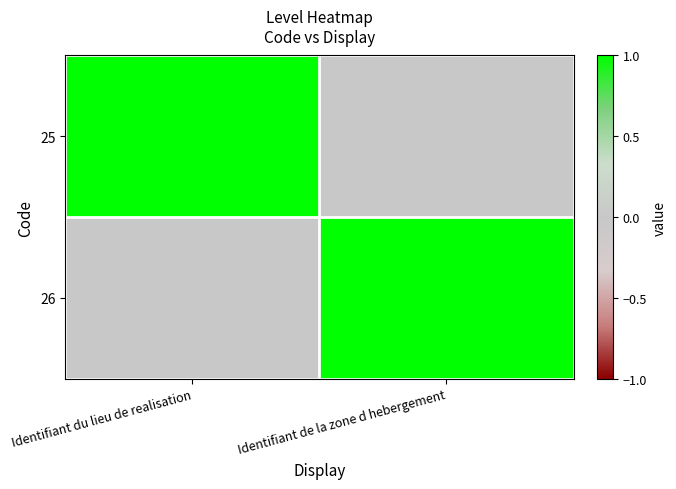

Reading right to left, list all the values displayed in this chart.

25: Identifiant de la zone d hebergement=0	Identifiant du lieu de realisation=1
26: Identifiant de la zone d hebergement=1	Identifiant du lieu de realisation=0